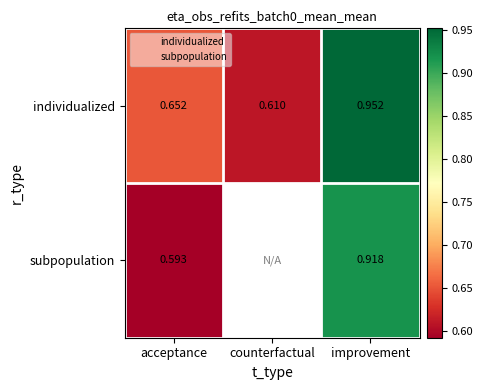

What value does the data have at counterfactual?

0.6